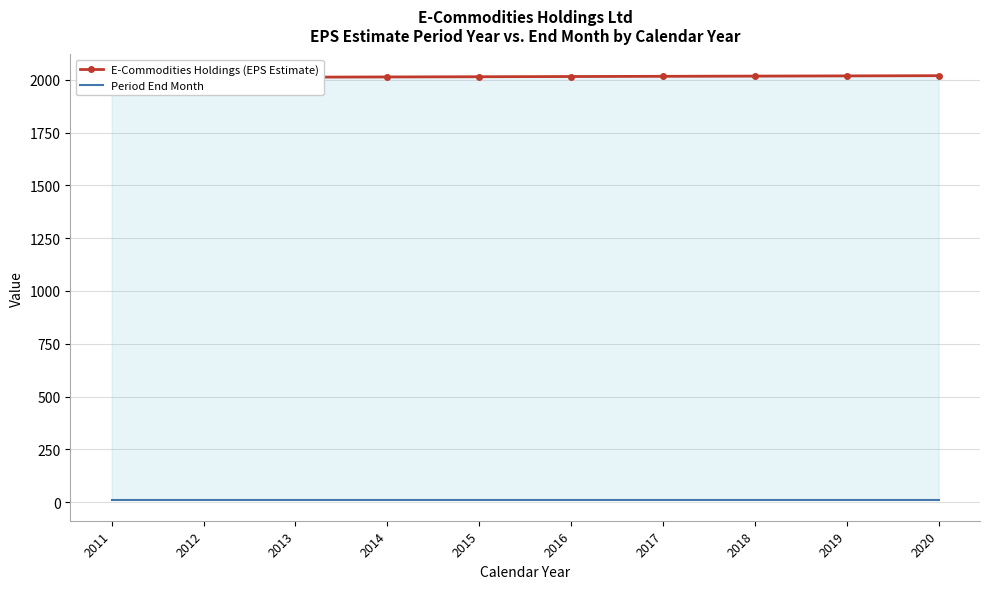

What is the value of the Period End Month point at the 9th from the left?

12